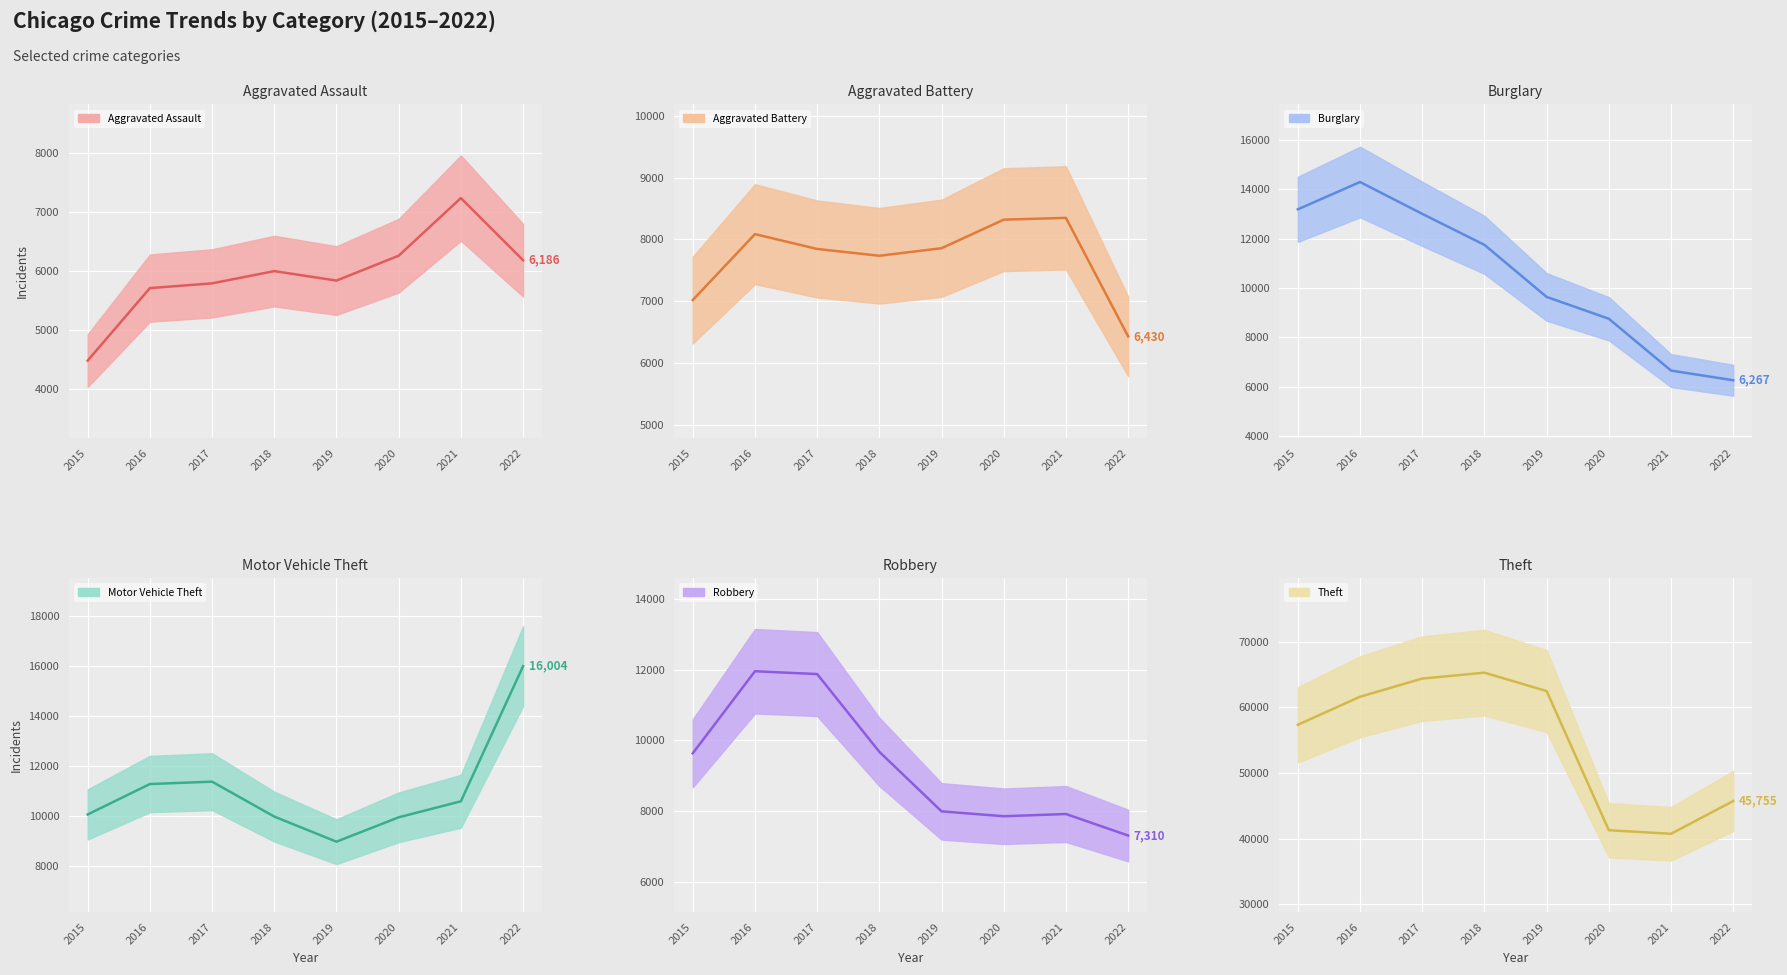

What is the sum of all Aggravated Assault values?

47517